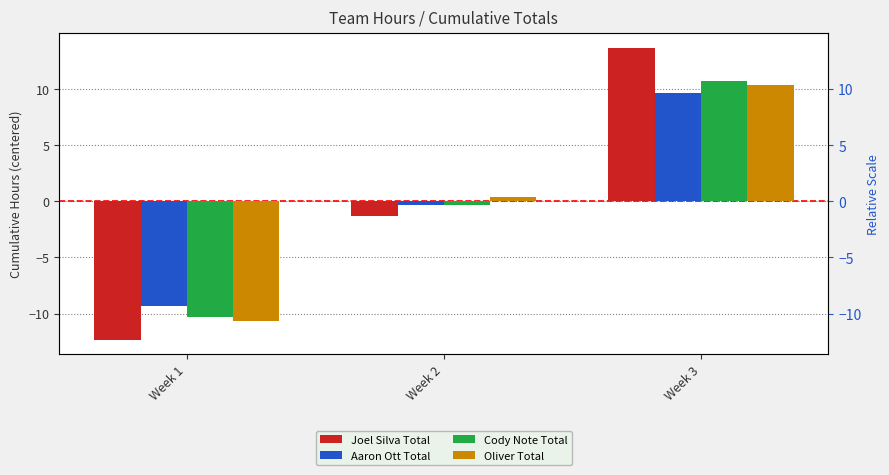

What are all the series names shown in the legend?

Joel Silva Total, Aaron Ott Total, Cody Note Total, Oliver Total